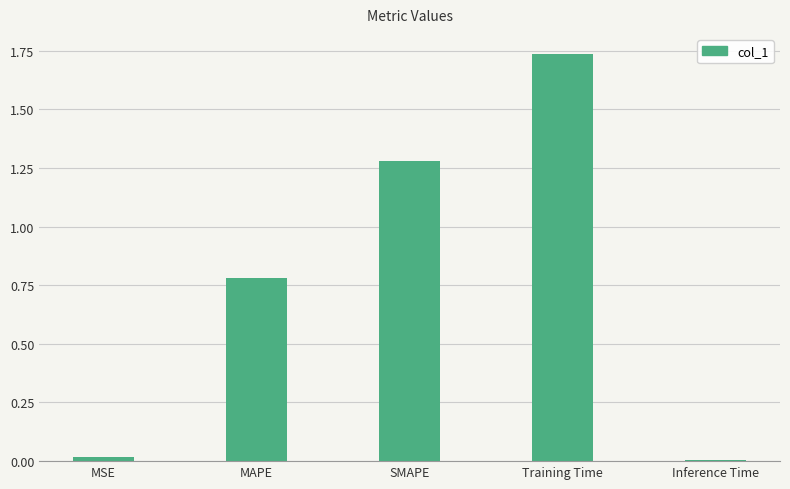

What is the change in value from MSE to MAPE?

+0.8